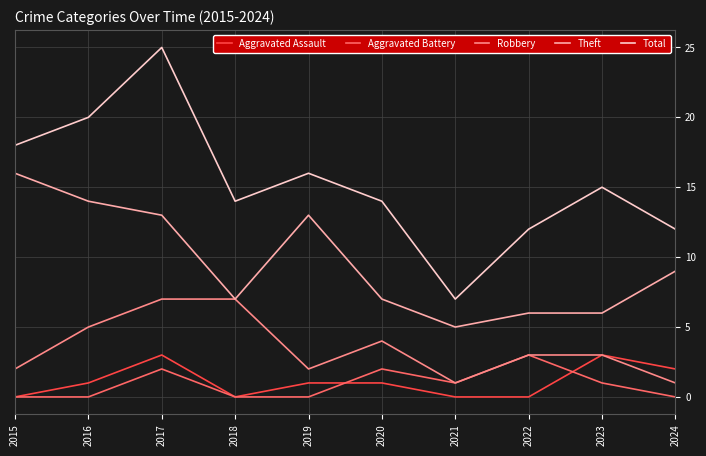

Is it true that Theft equals 6 at 2023?

True